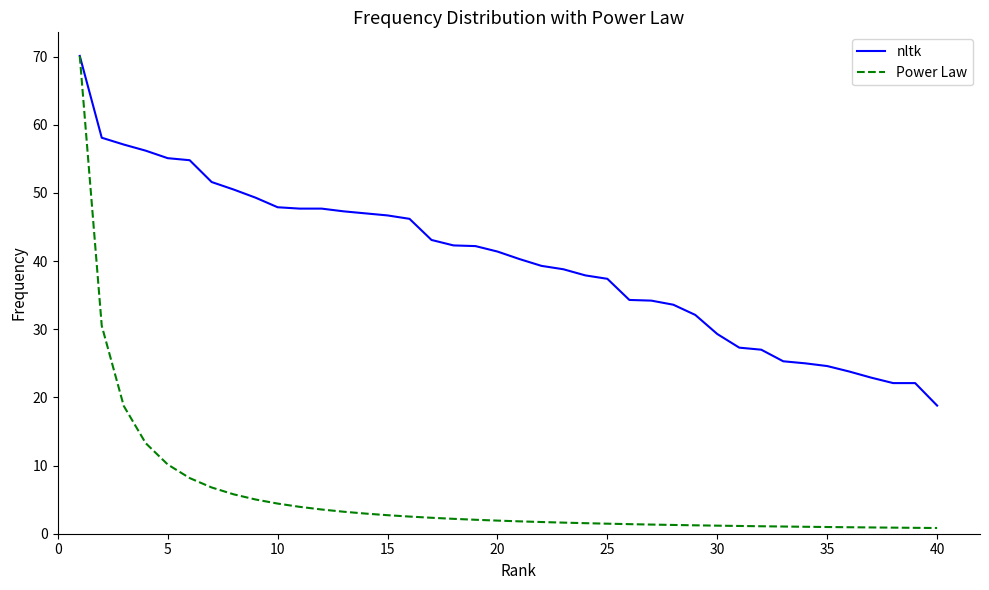

List the series in order of their overall mean, highest first.

nltk, Power Law